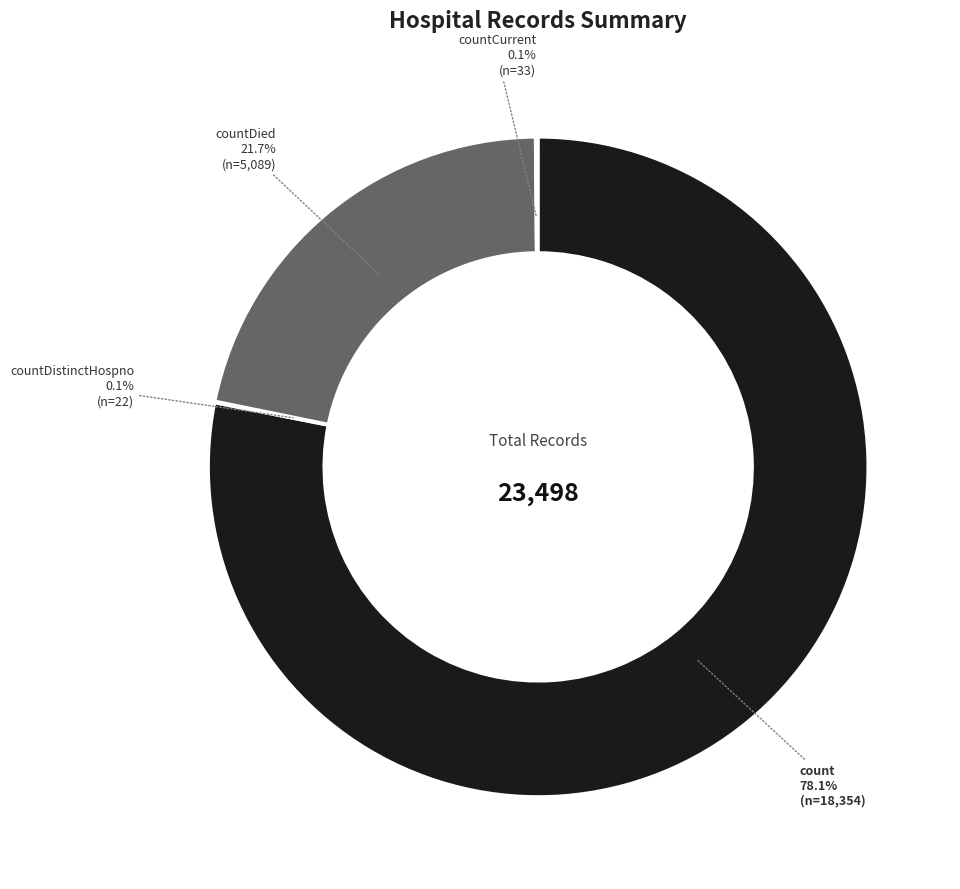

Does count represent more than half of the total?

Yes